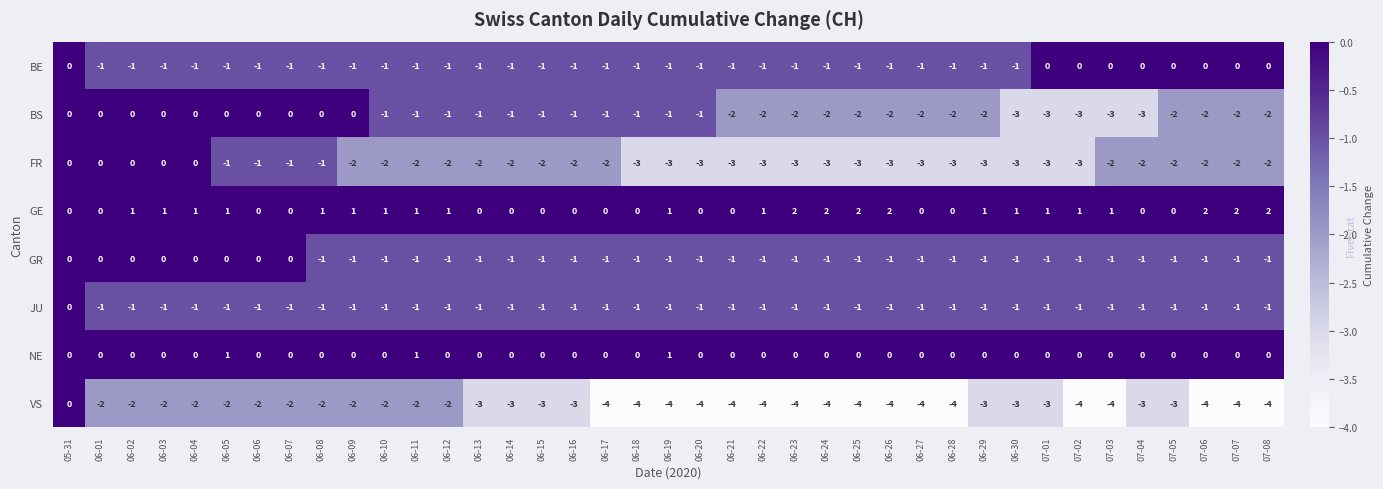

Which series has the largest total across all categories?

GE